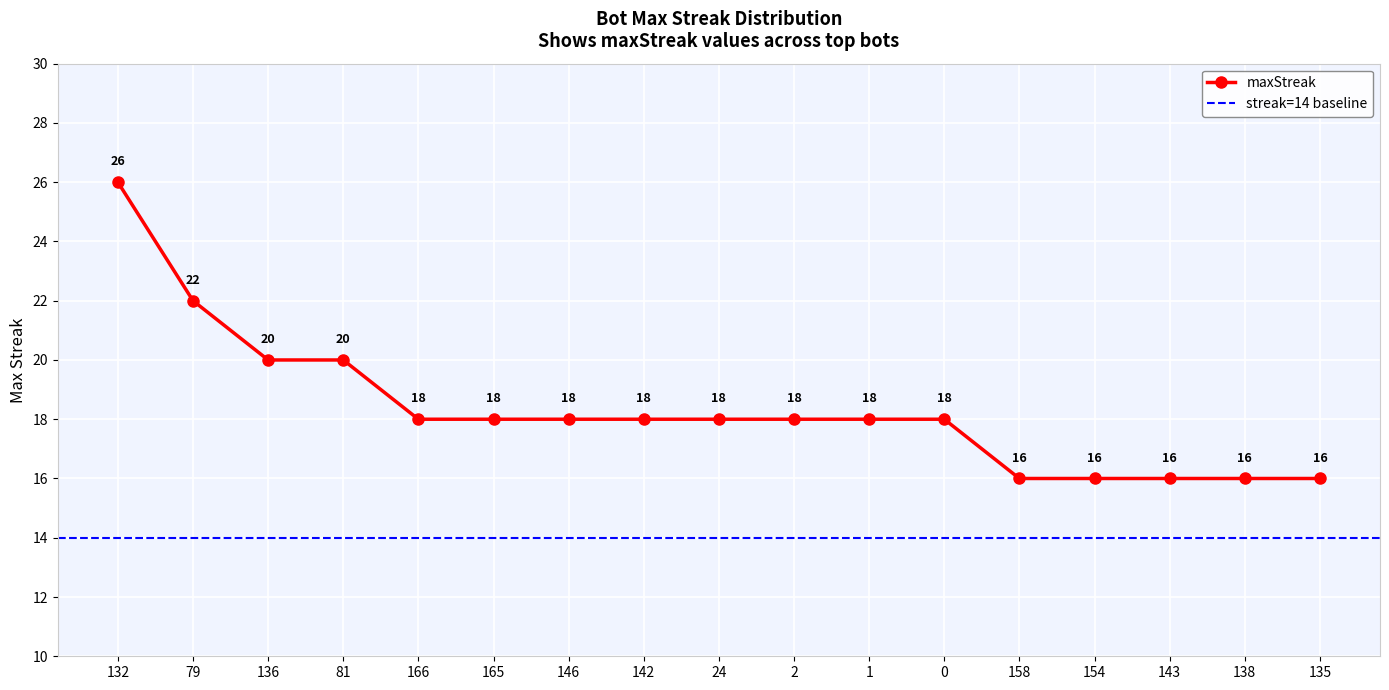

Read the value at 165, to the nearest 5.

20